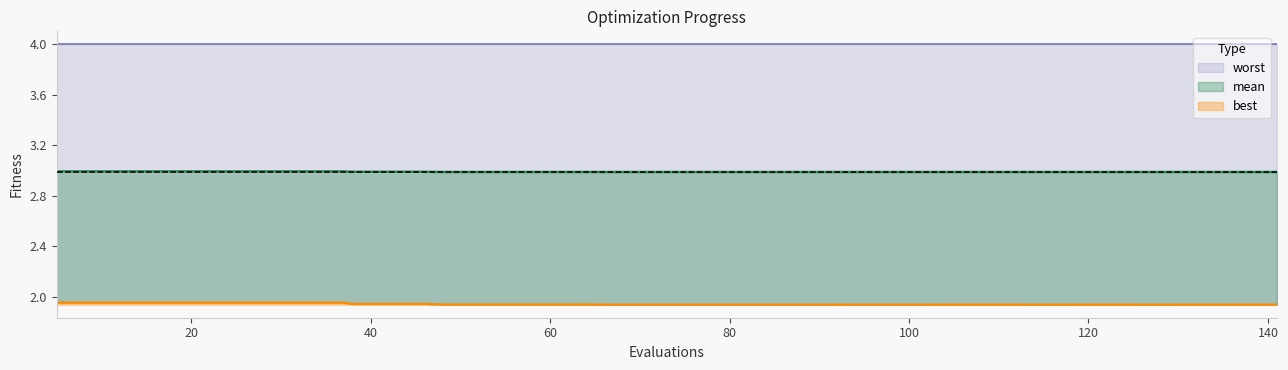

Which has a higher value, 29 or 130?

29